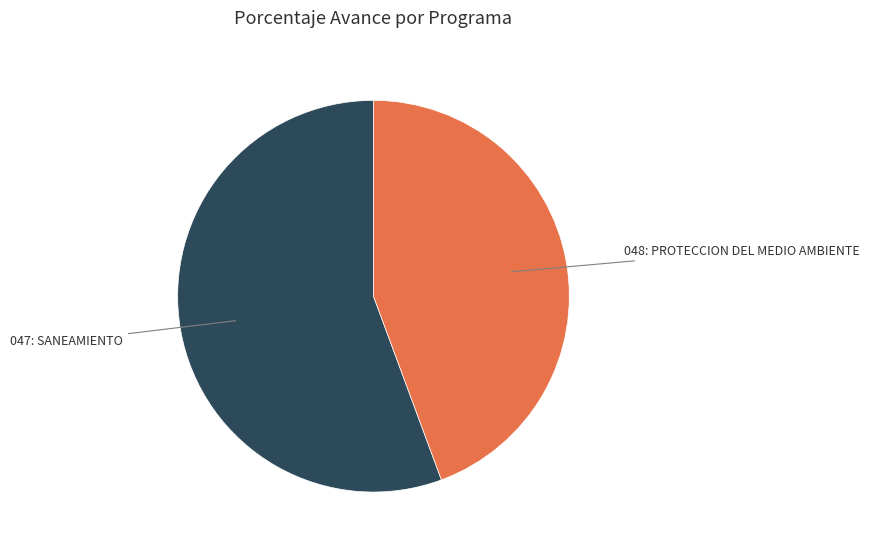

Is there any slice that represents more than half of the pie?

Yes